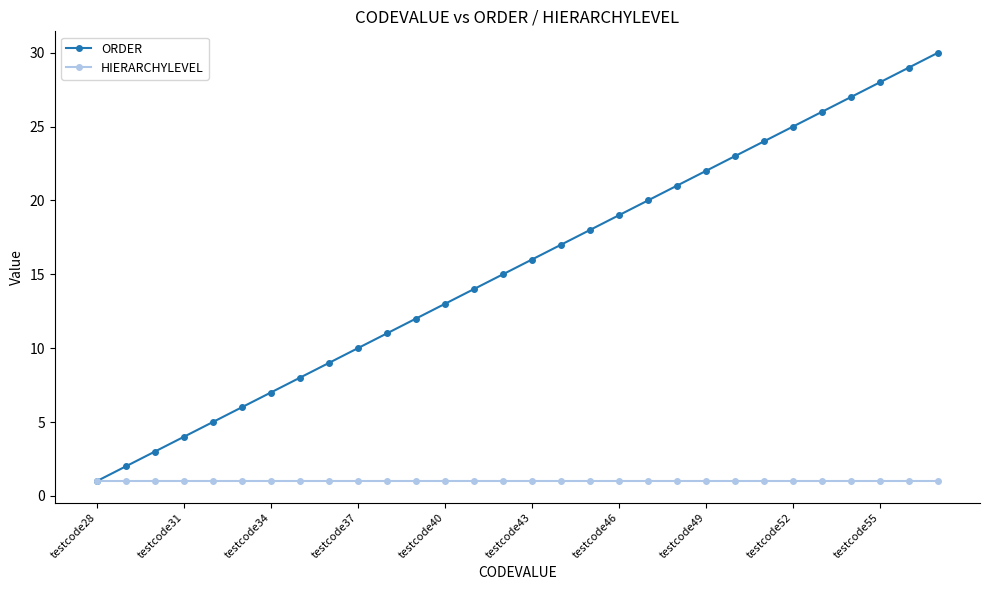

Rank the series by their average value, from highest to lowest.

ORDER, HIERARCHYLEVEL